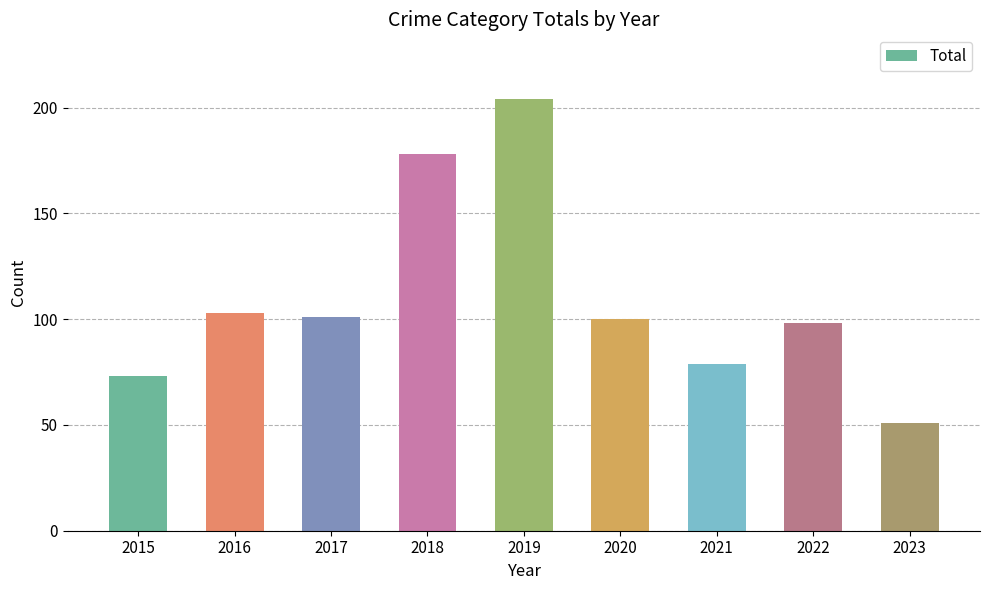

What is the difference between the values at 2021 and 2022?

19